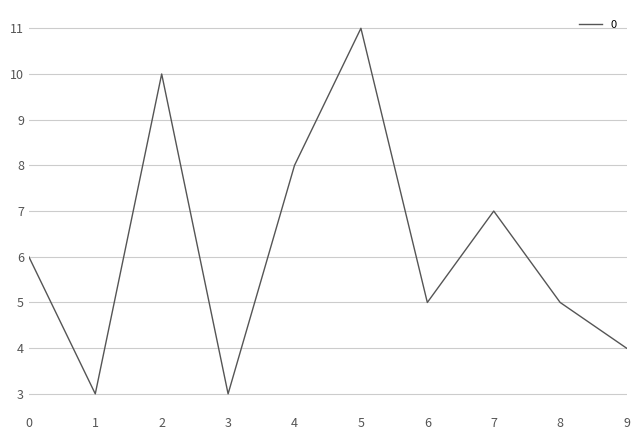

Which has a higher value, 1 or 7?

7